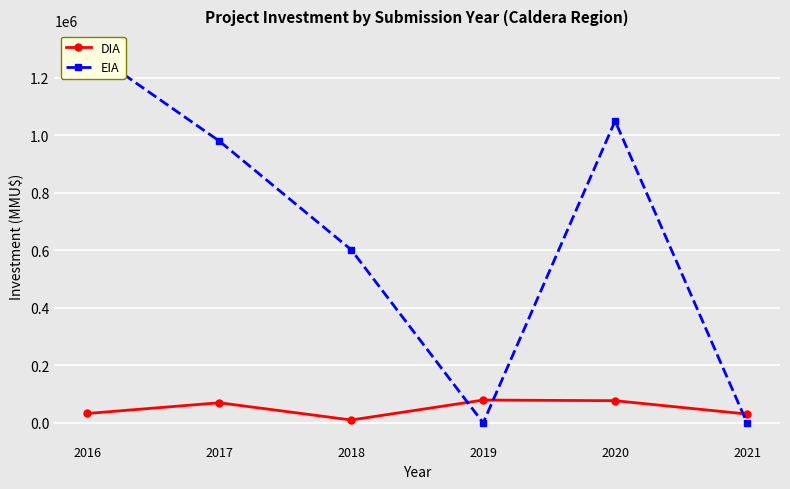

At which category is the sum across all series the highest?

2016